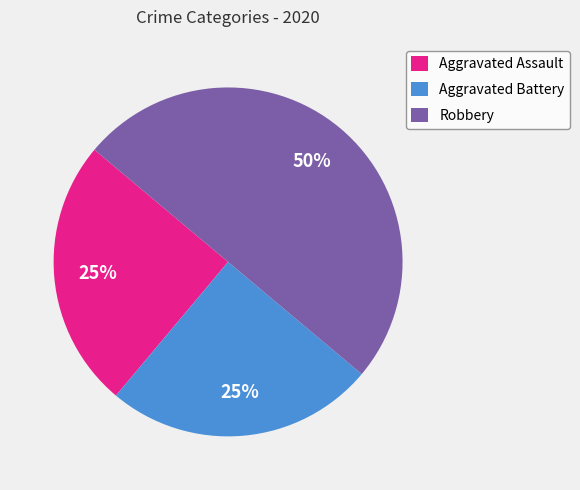

Which slice is the largest?

Robbery